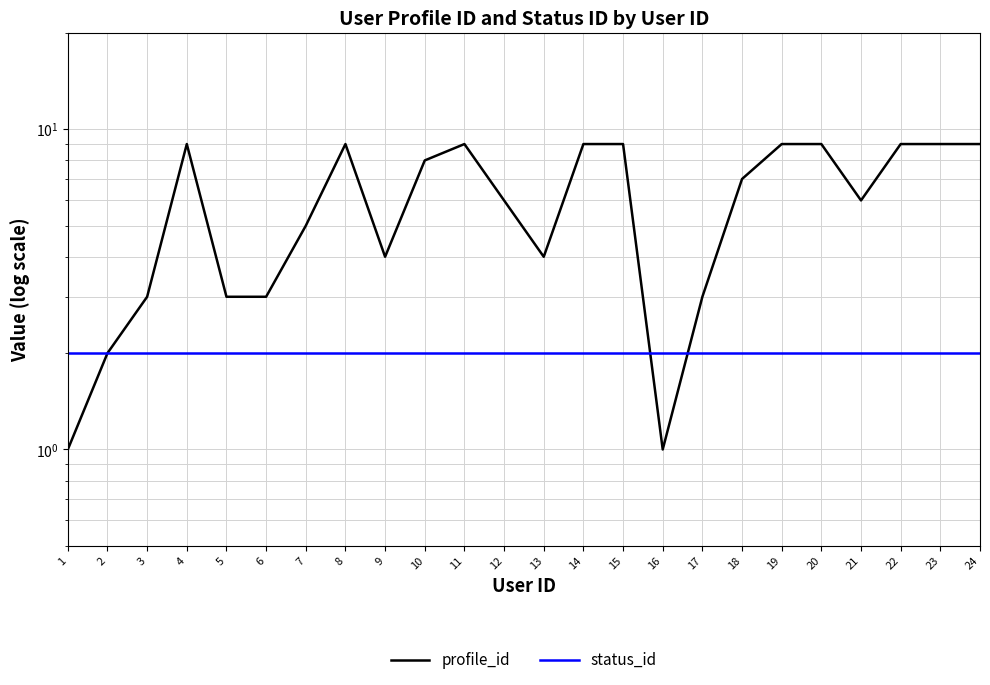

Where is status_id nearest to the value 2?

1